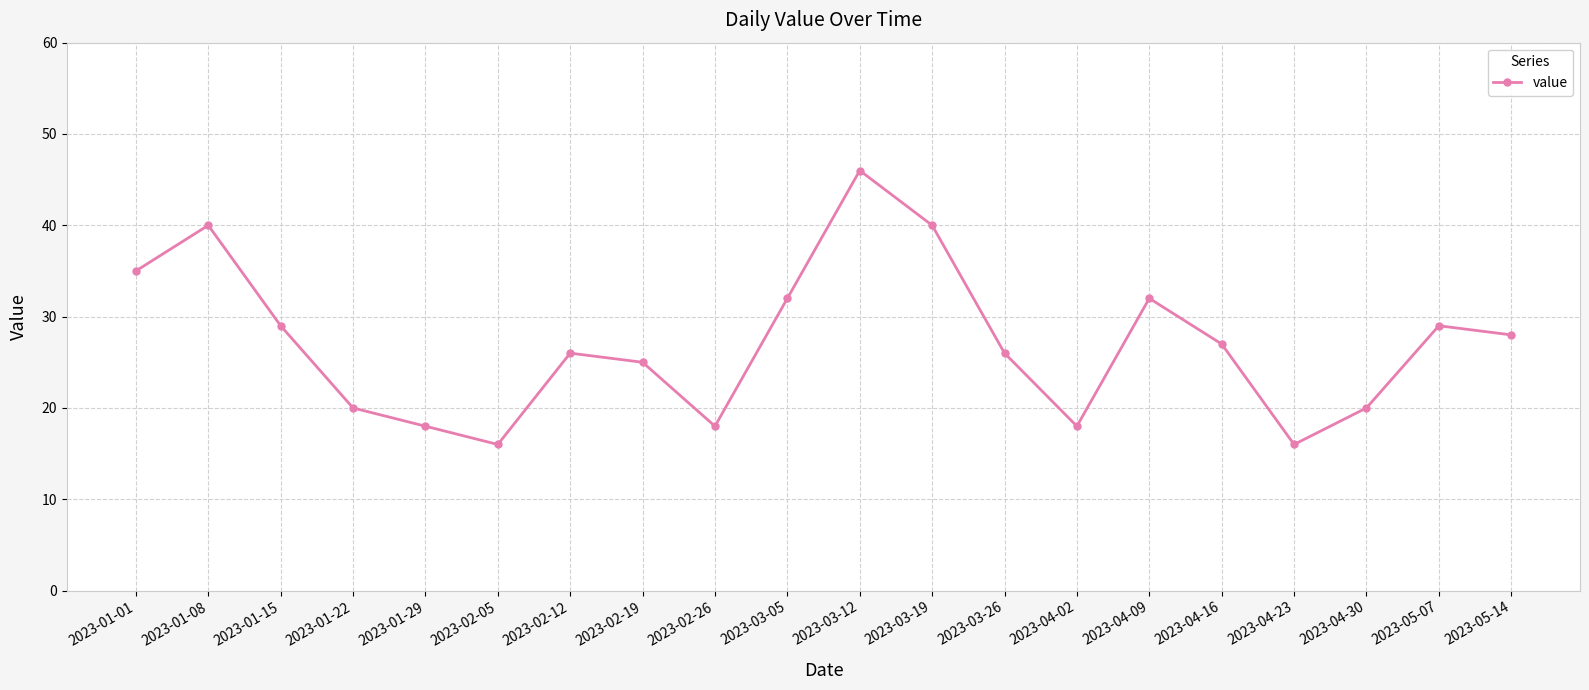

How many lines are shown in the chart?

1